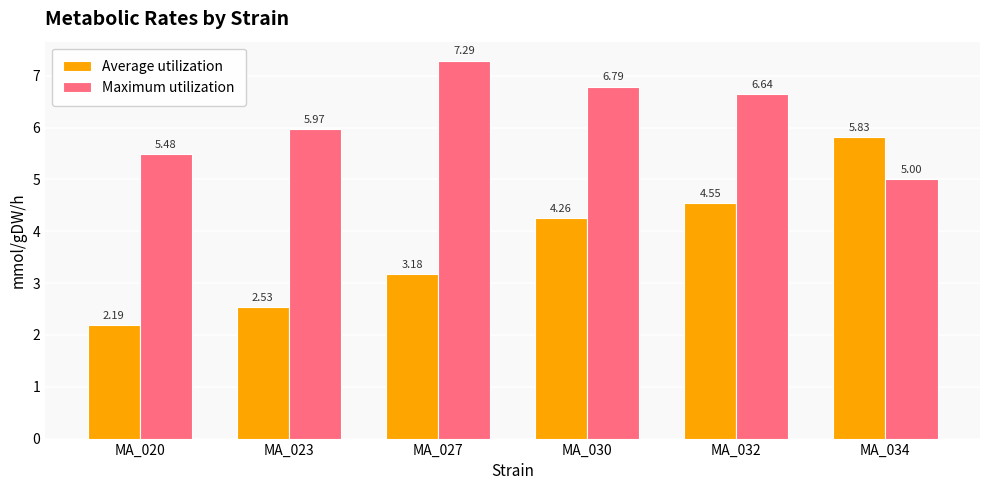

Where is Average utilization nearest to the value 4?

MA_030